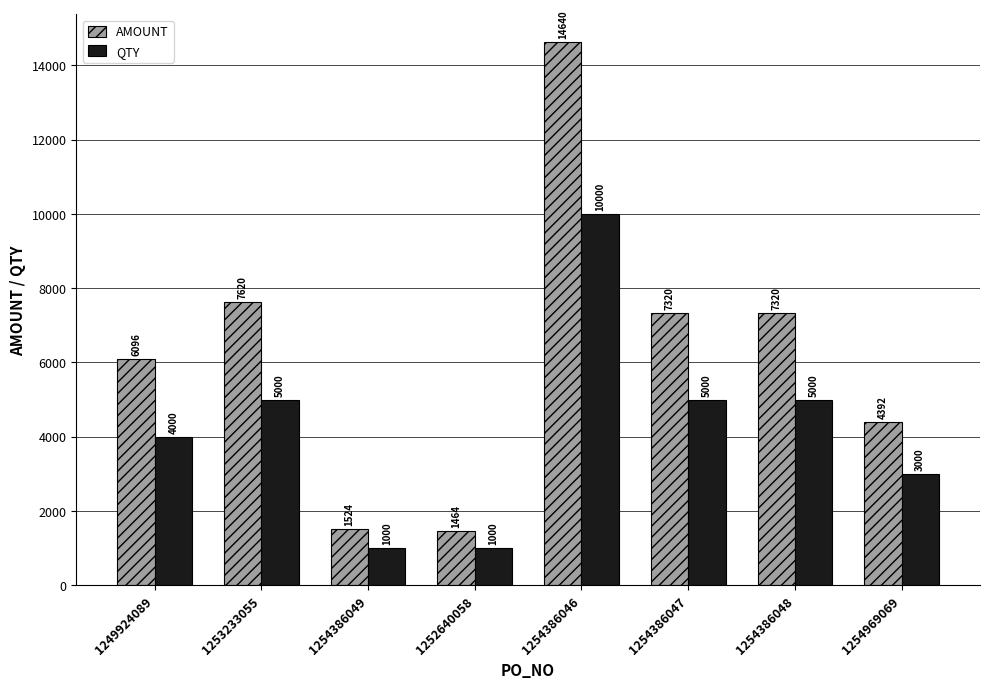

The AMOUNT series shows 1044 at 1254386049. True or false?

False